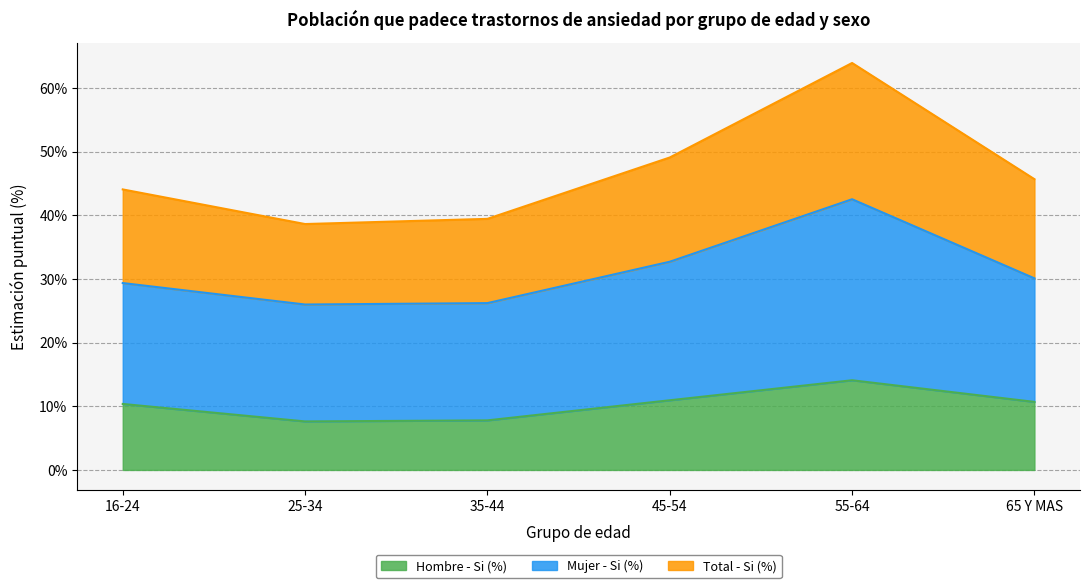

What position from the right is 16-24?

6